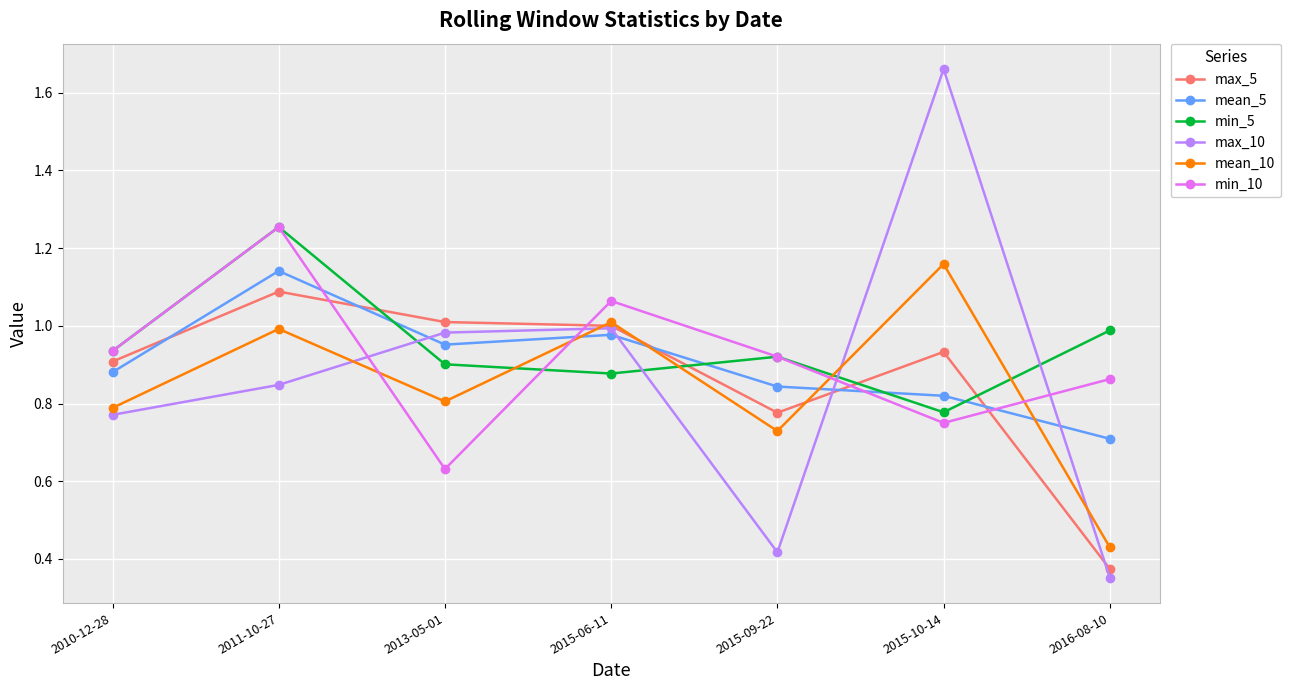

Does the chart have visible grid lines?

Yes